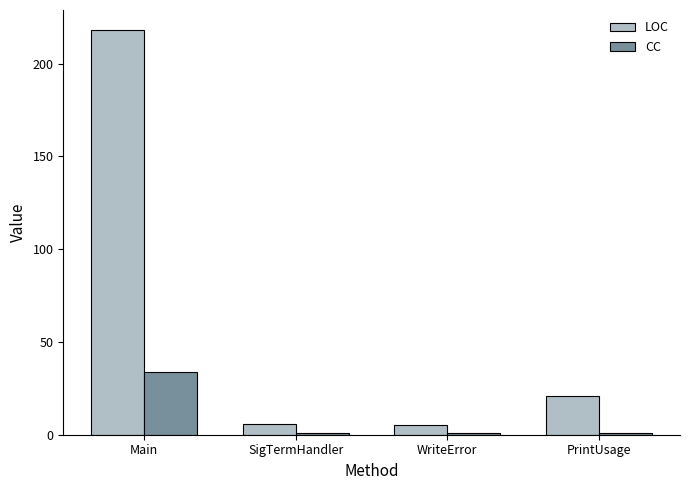

What is the label of the 2nd bar from the right?

WriteError